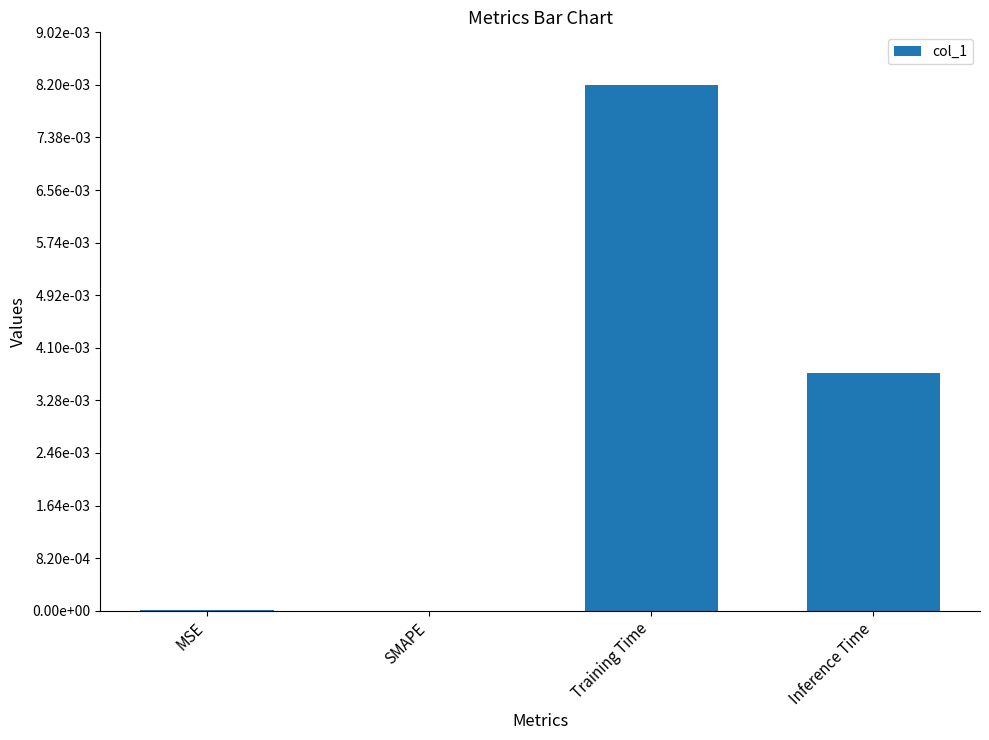

Where is the data nearest to the value 0?

SMAPE